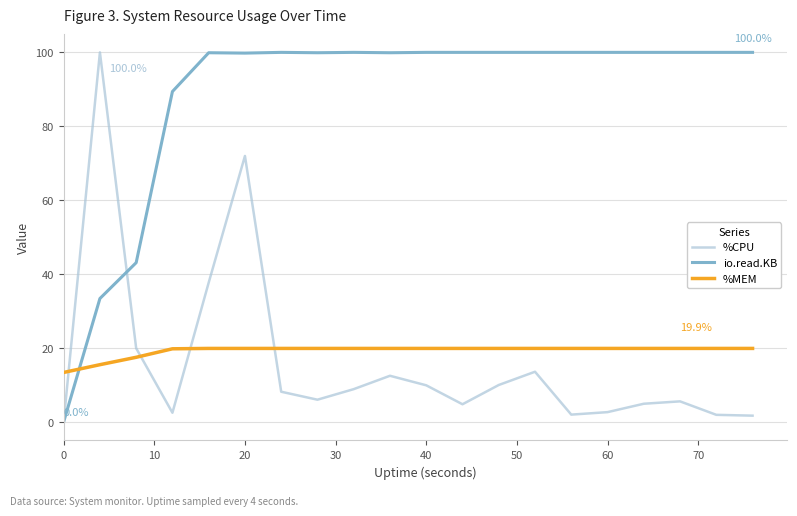

How many times do %MEM and %CPU cross each other?

4